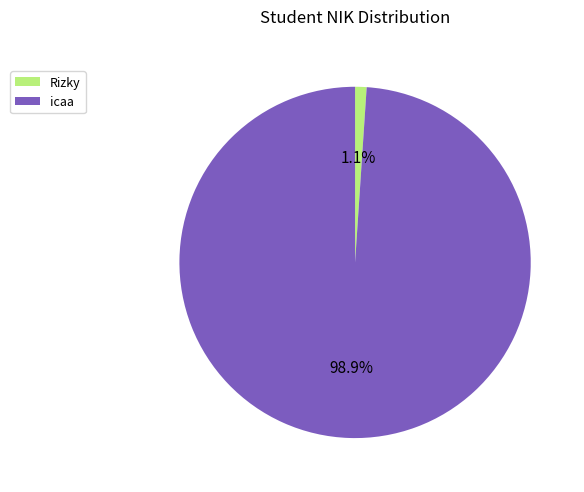

To the nearest percent, what portion does Rizky represent?

1%